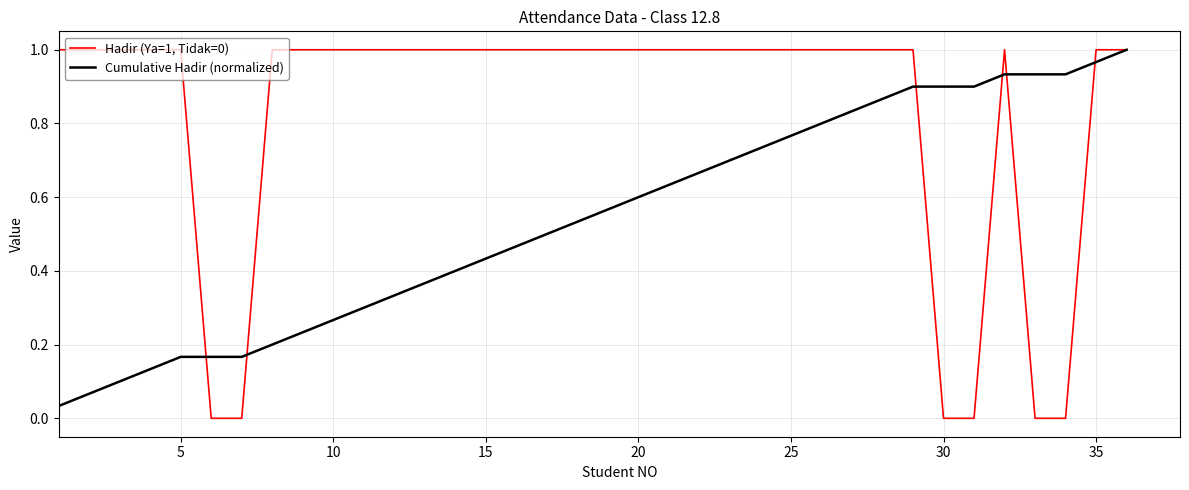

After their last crossing, which series has the higher values: Cumulative Hadir (normalized) or Hadir (Ya=1, Tidak=0)?

Hadir (Ya=1, Tidak=0)